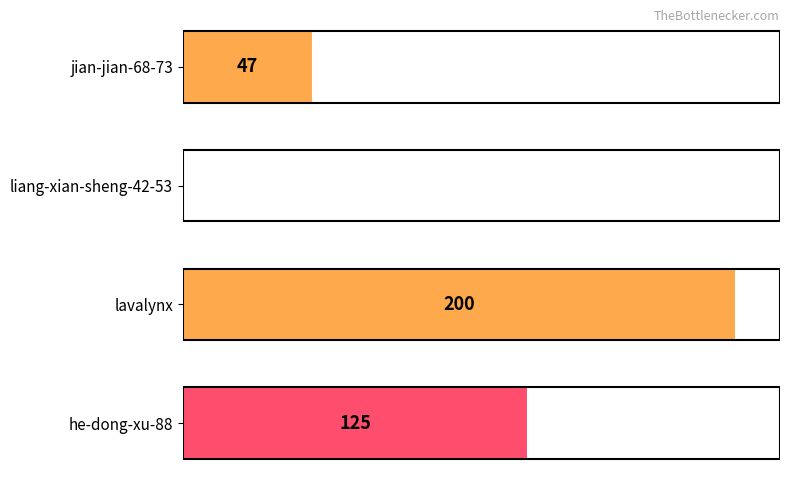

Where is the data nearest to the value 100?

he-dong-xu-88